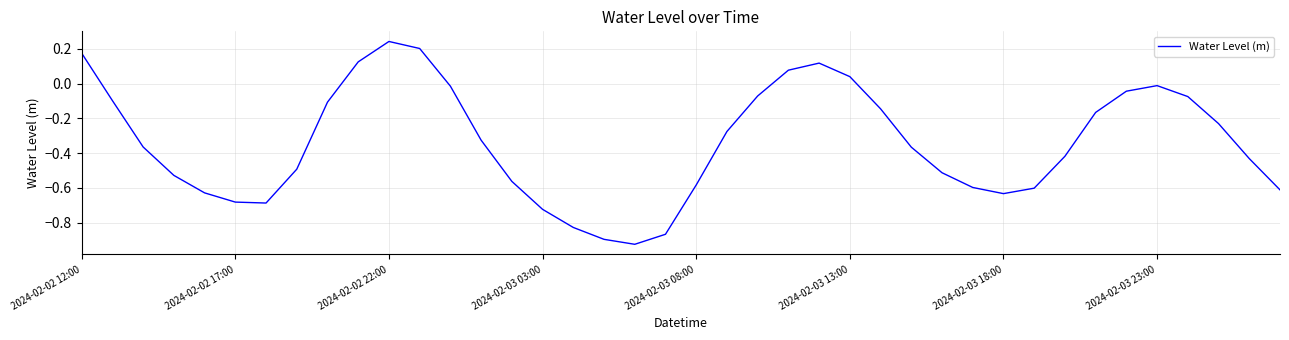

What is the difference between the maximum and minimum values?

1.2